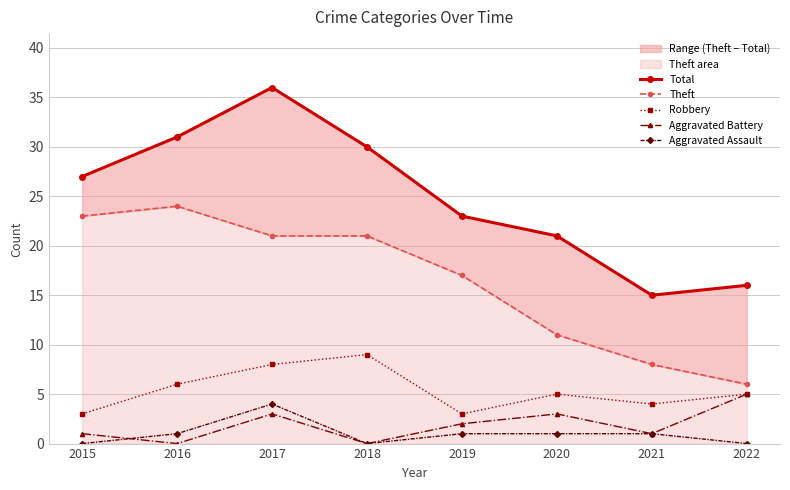

Reading left to right, list all the values displayed in this chart.

Total: 27	31	36	30	23	21	15	16
Theft: 23	24	21	21	17	11	8	6
Robbery: 3	6	8	9	3	5	4	5
Aggravated Battery: 1	0	3	0	2	3	1	5
Aggravated Assault: 0	1	4	0	1	1	1	0